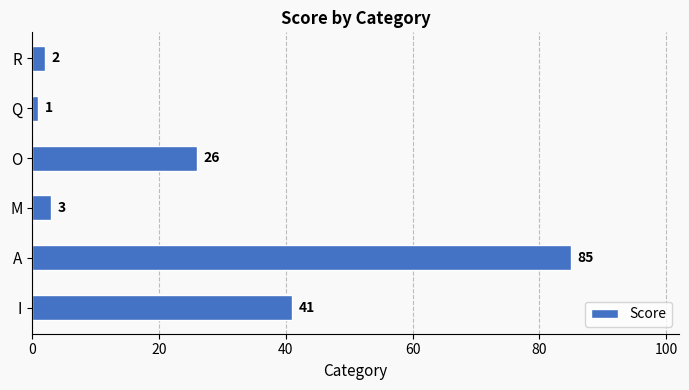

Rank the categories by value from lowest to highest.

Q, R, M, O, I, A